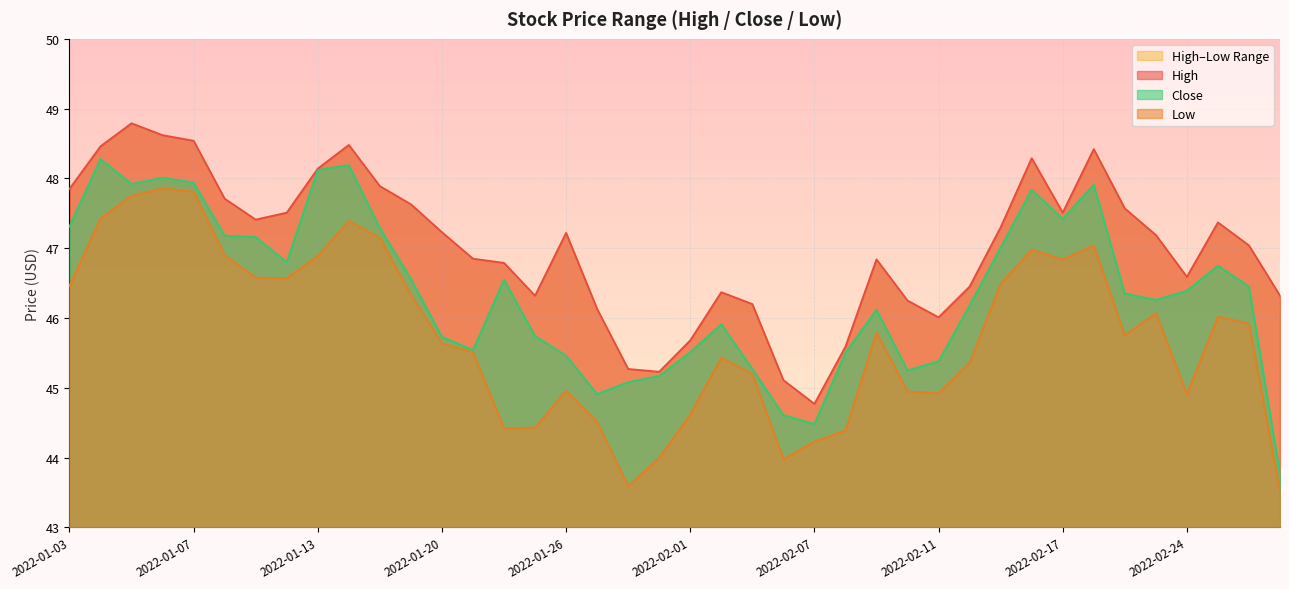

Reading left to right, transcribe all the data shown in this chart.

High: 47.8	48.5	48.8	48.6	48.5	47.7	47.4	47.5	48.1	48.5	47.9	47.6	47.2	46.8	46.8	46.3	47.2	46.1	45.3	45.2	45.7	46.4	46.2	45.1	44.8	45.6	46.8	46.2	46.0	46.5	47.3	48.3	47.5	48.4	47.6	47.2	46.6	47.4	47.0	46.3
Low: 46.5	47.4	47.8	47.9	47.8	46.9	46.6	46.6	46.9	47.4	47.2	46.3	45.6	45.5	44.4	44.4	45.0	44.5	43.6	44.0	44.6	45.4	45.2	44.0	44.2	44.4	45.8	45.0	44.9	45.4	46.5	47.0	46.8	47.0	45.8	46.1	44.9	46.0	45.9	43.5
Close: 47.3	48.3	47.9	48.0	47.9	47.2	47.2	46.8	48.1	48.2	47.3	46.6	45.7	45.5	46.5	45.7	45.5	44.9	45.1	45.2	45.5	45.9	45.3	44.6	44.5	45.5	46.1	45.2	45.4	46.2	47.0	47.8	47.4	47.9	46.3	46.3	46.4	46.8	46.5	43.8